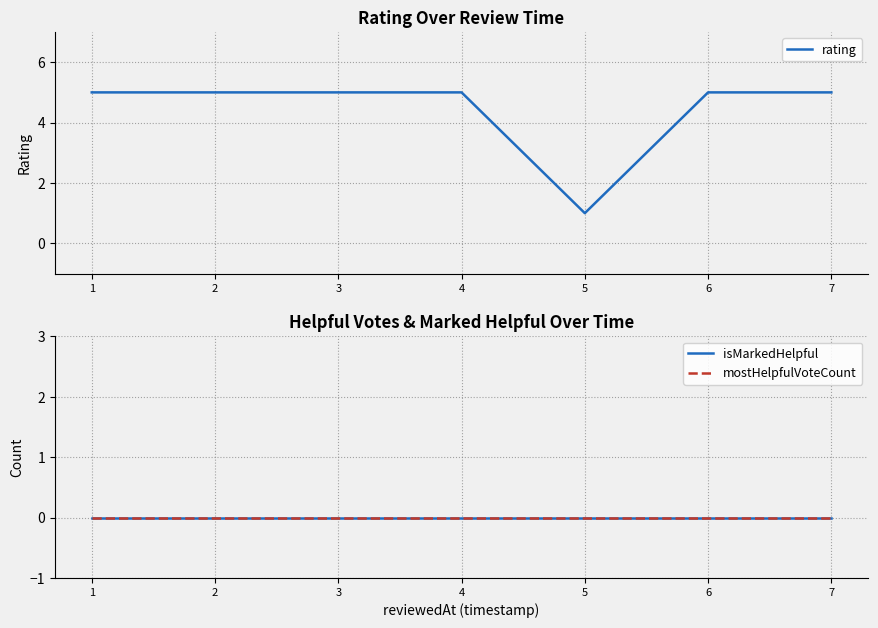

True or false: rating and mostHelpfulVoteCount cross at least once.

False